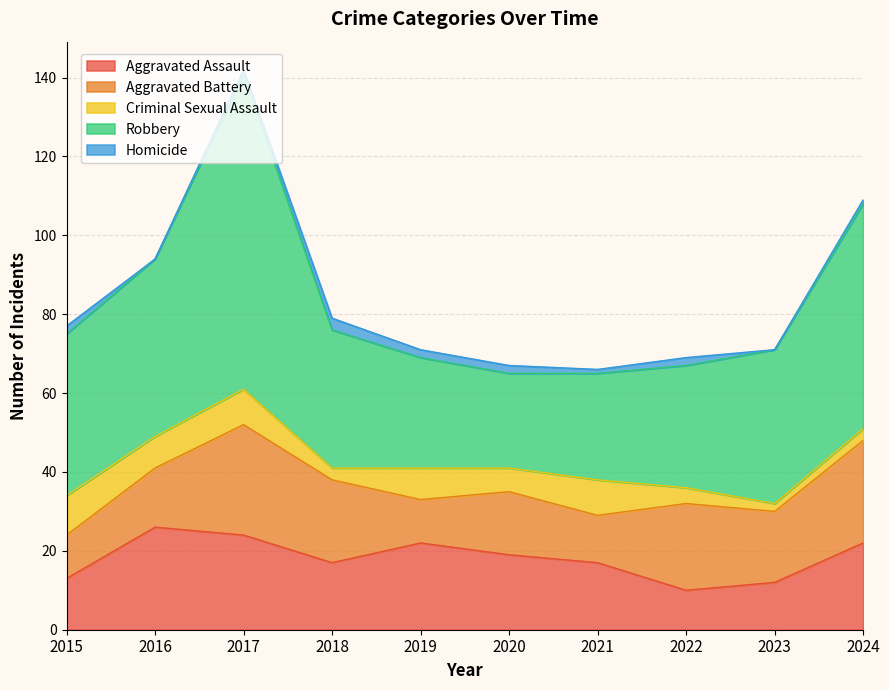

List the series in order of their peak value, highest first.

Robbery, Aggravated Battery, Aggravated Assault, Criminal Sexual Assault, Homicide